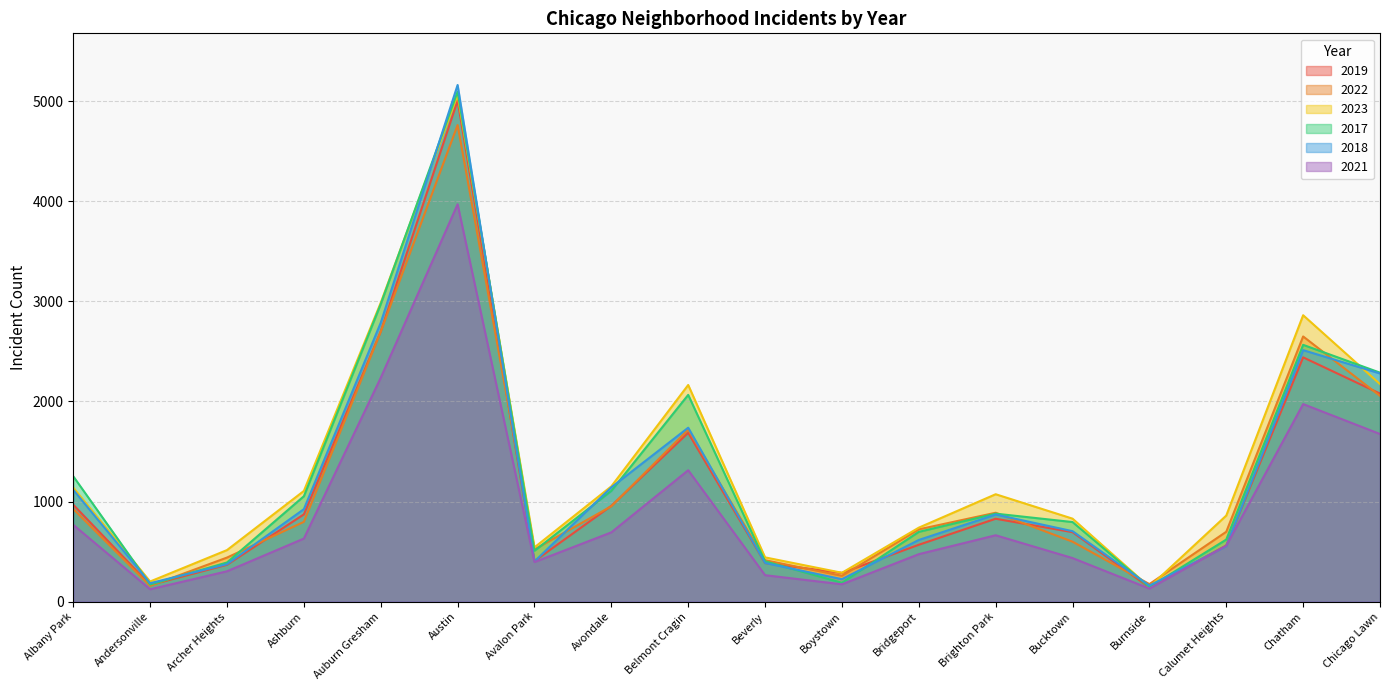

Which series has the widest spread of values?

2018